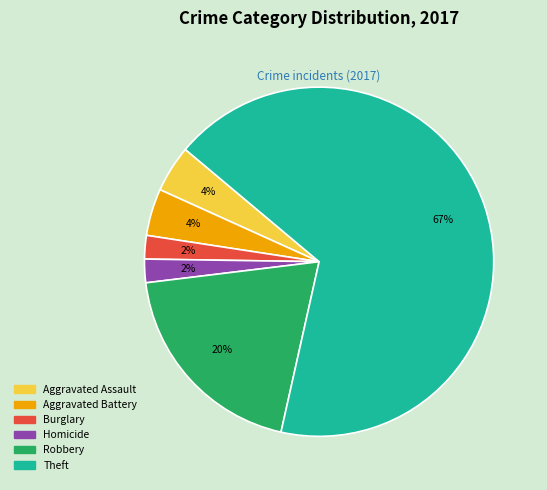

What is the largest slice in the pie chart?

Theft